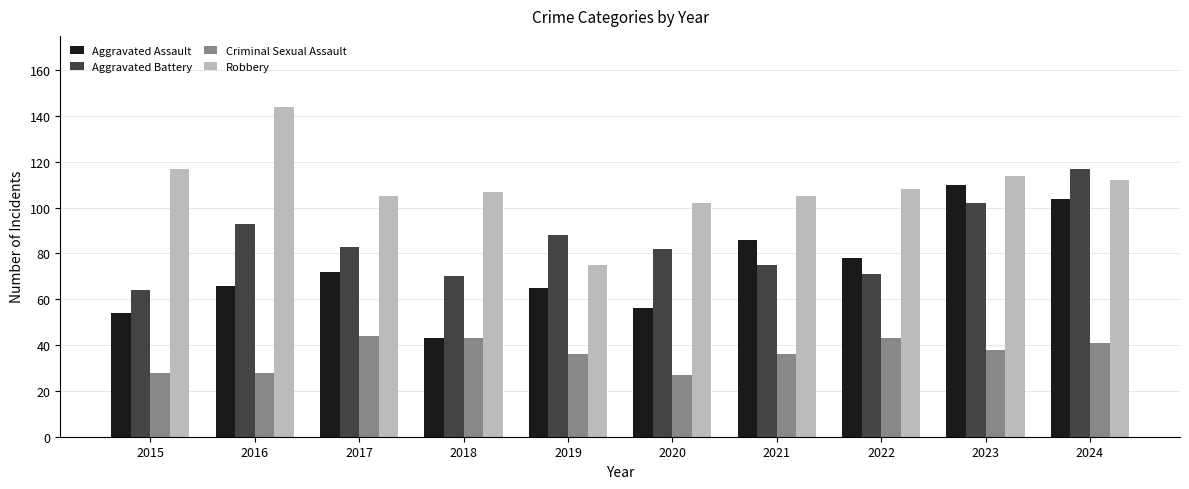

Reading left to right, list all the values displayed in this chart.

Aggravated Assault: 2015=54	2016=66	2017=72	2018=43	2019=65	2020=56	2021=86	2022=78	2023=110	2024=104
Aggravated Battery: 2015=64	2016=93	2017=83	2018=70	2019=88	2020=82	2021=75	2022=71	2023=102	2024=117
Criminal Sexual Assault: 2015=28	2016=28	2017=44	2018=43	2019=36	2020=27	2021=36	2022=43	2023=38	2024=41
Robbery: 2015=117	2016=144	2017=105	2018=107	2019=75	2020=102	2021=105	2022=108	2023=114	2024=112